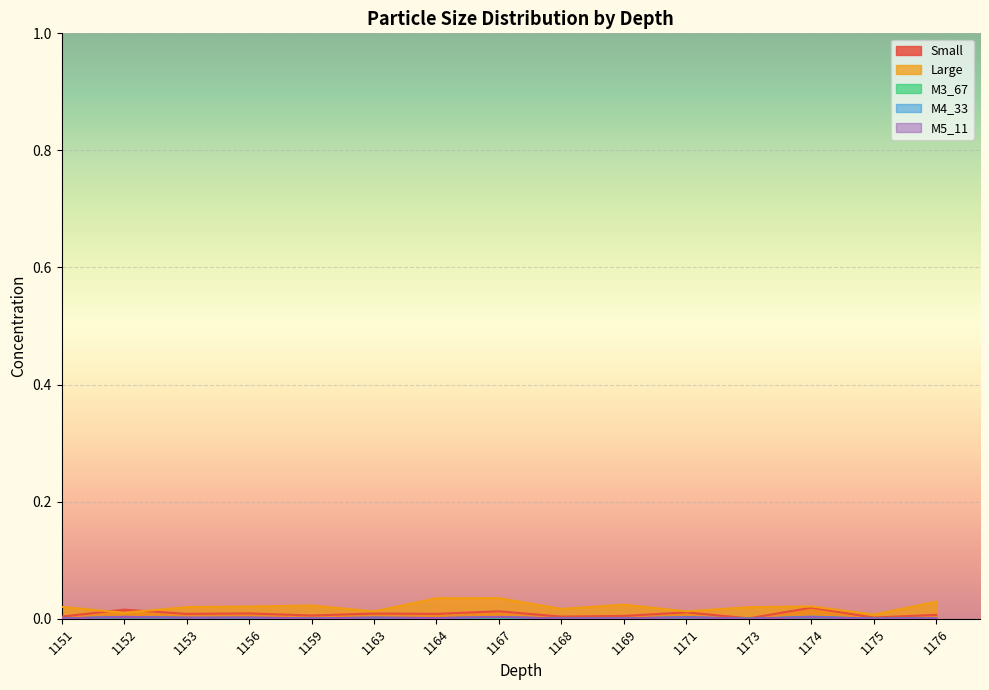

True or false: Small has a value of 0.0 at 1159.

True